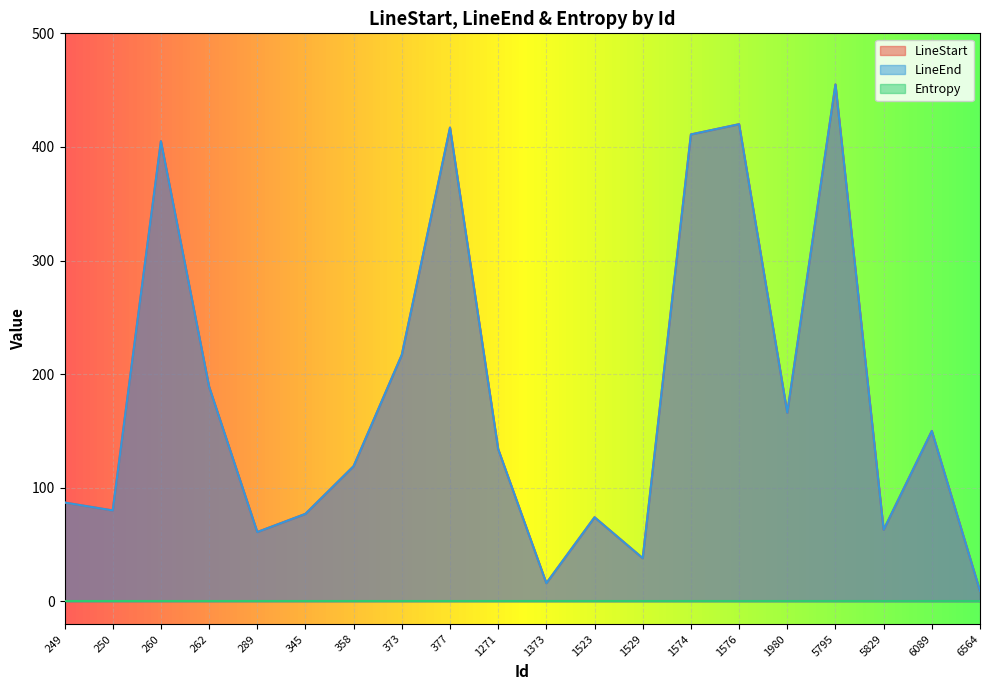

Which category has the lowest value in the LineStart series?

6564